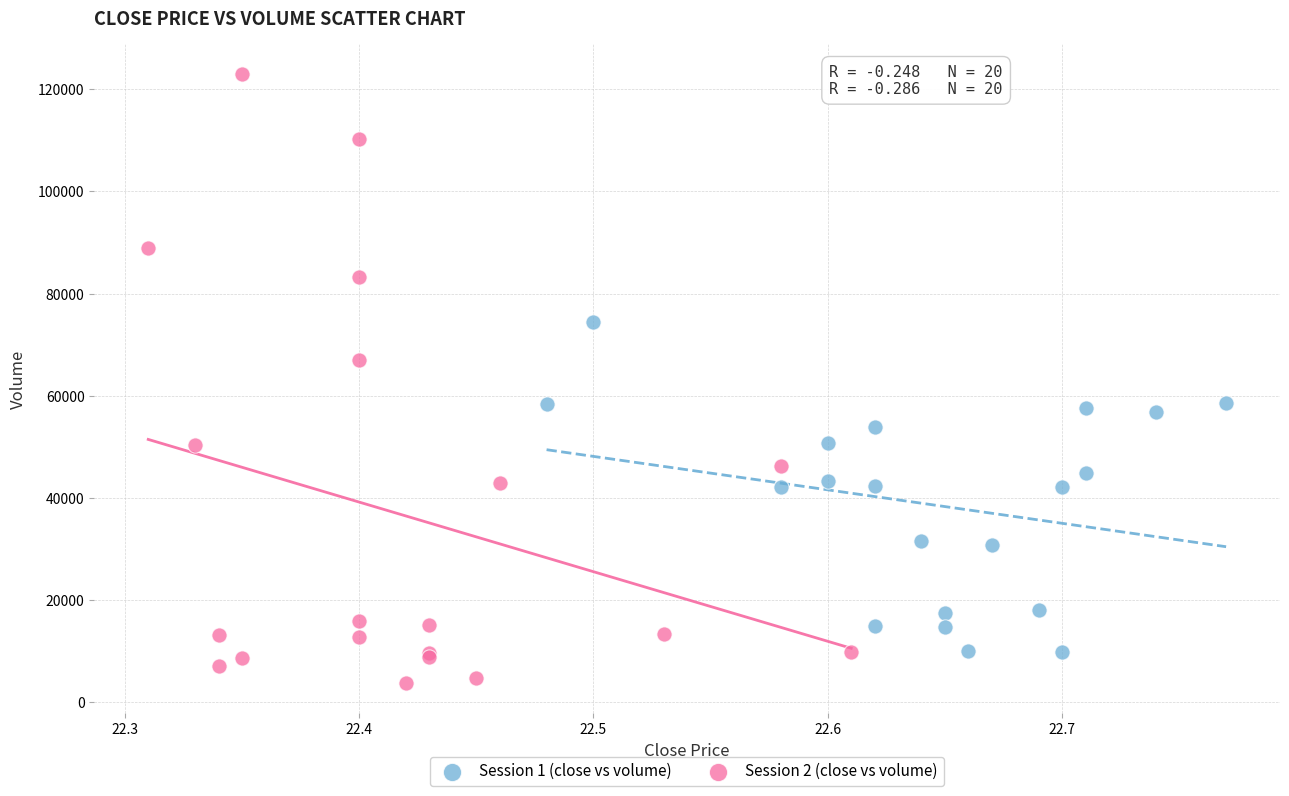

Which series reaches the minimum Y coordinate?

Session 2 (close vs volume)